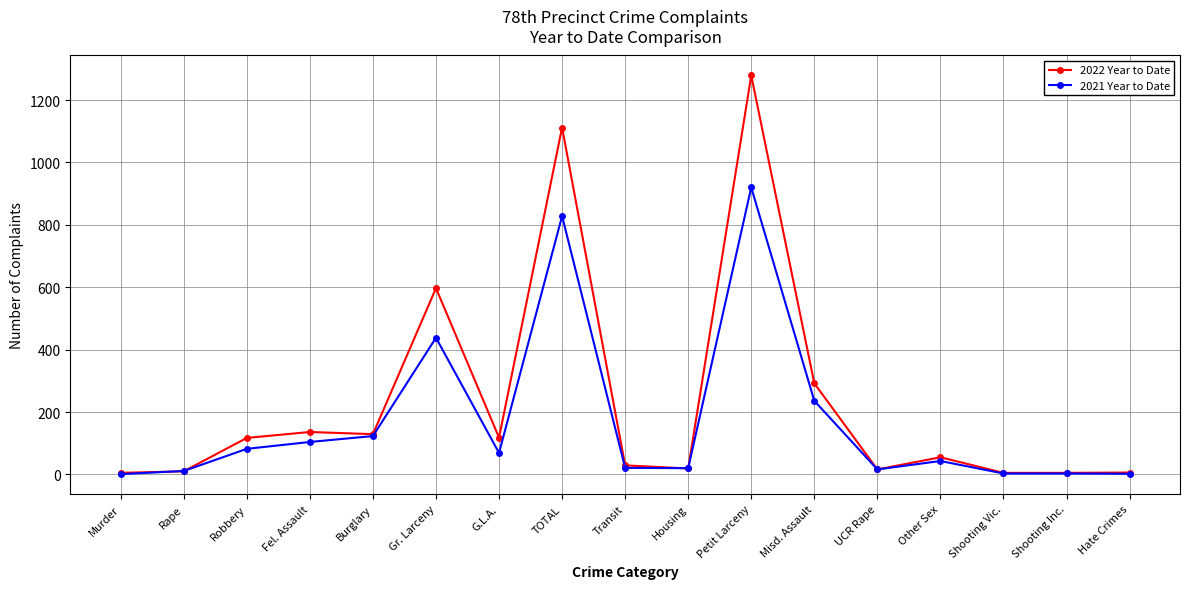

What are all the series names shown in the legend?

2022 Year to Date, 2021 Year to Date